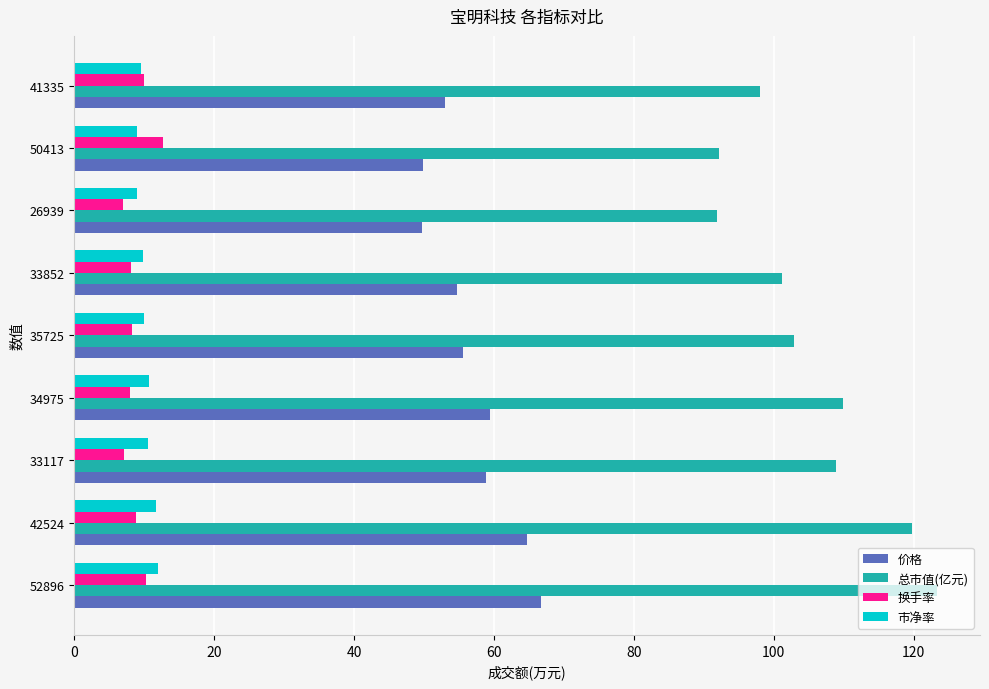

Is it true that 价格 equals 53.0 at 41335?

True